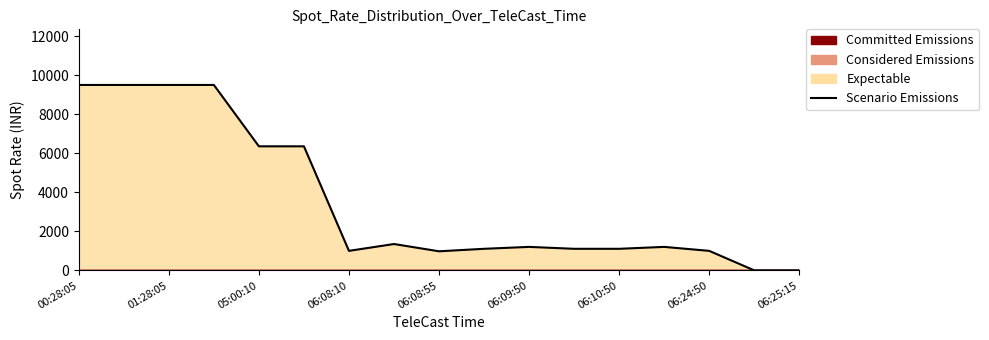

Which label corresponds to the largest value in the chart?

00:28:05